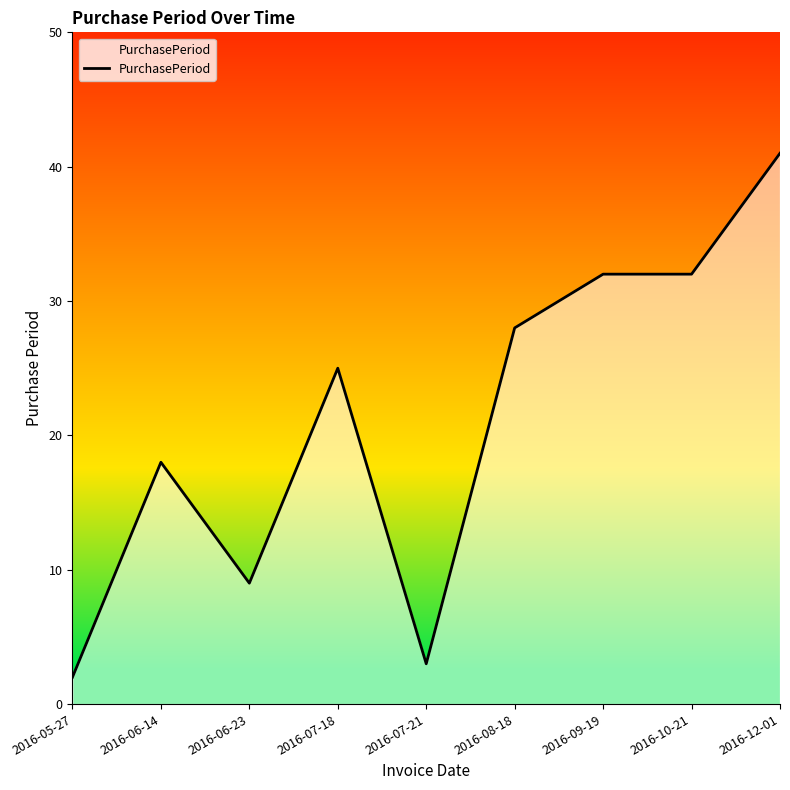

At which category does the data reach its first local peak?

2016-06-14